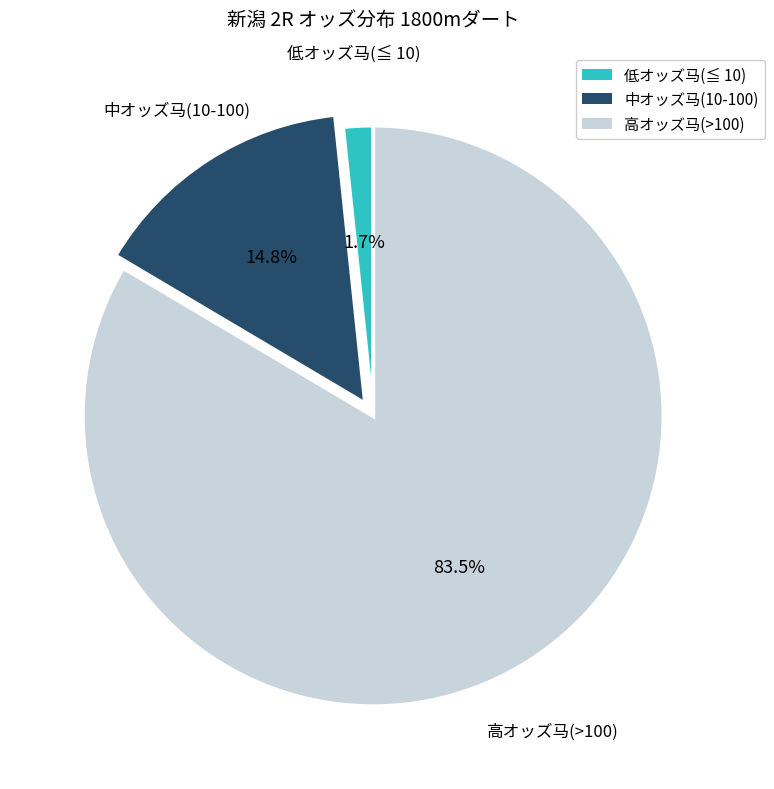

Does any single category account for the majority?

Yes